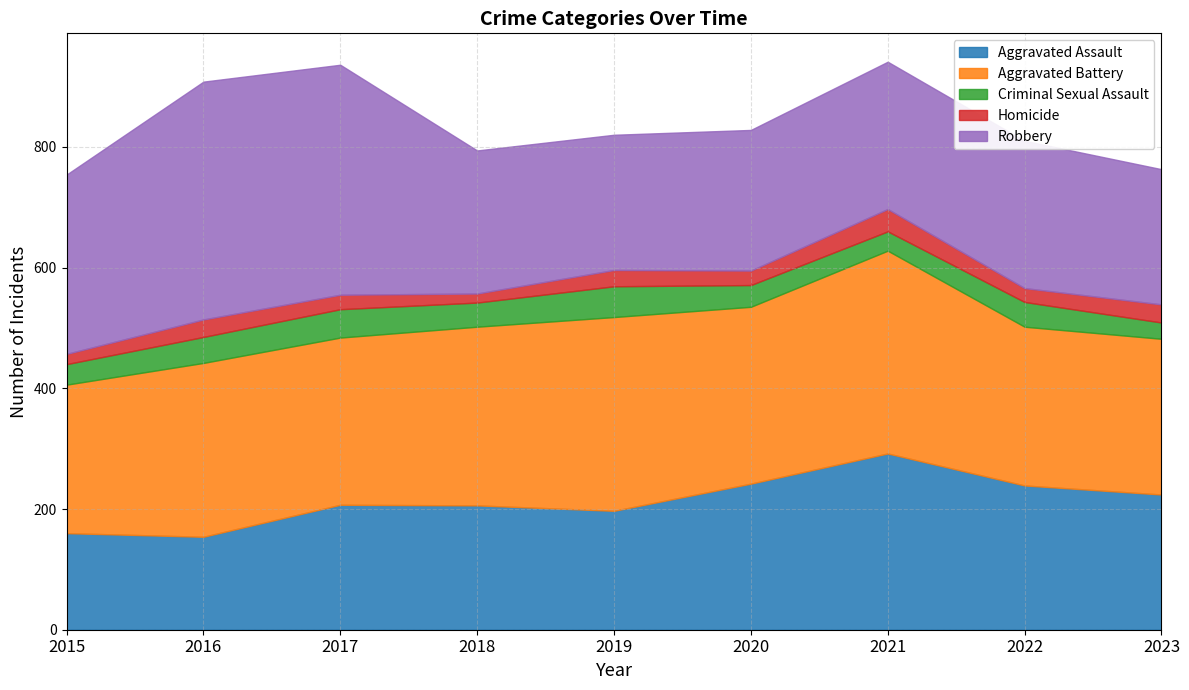

Rank the categories by Aggravated Assault value from highest to lowest.

2021, 2020, 2022, 2023, 2017, 2018, 2019, 2015, 2016